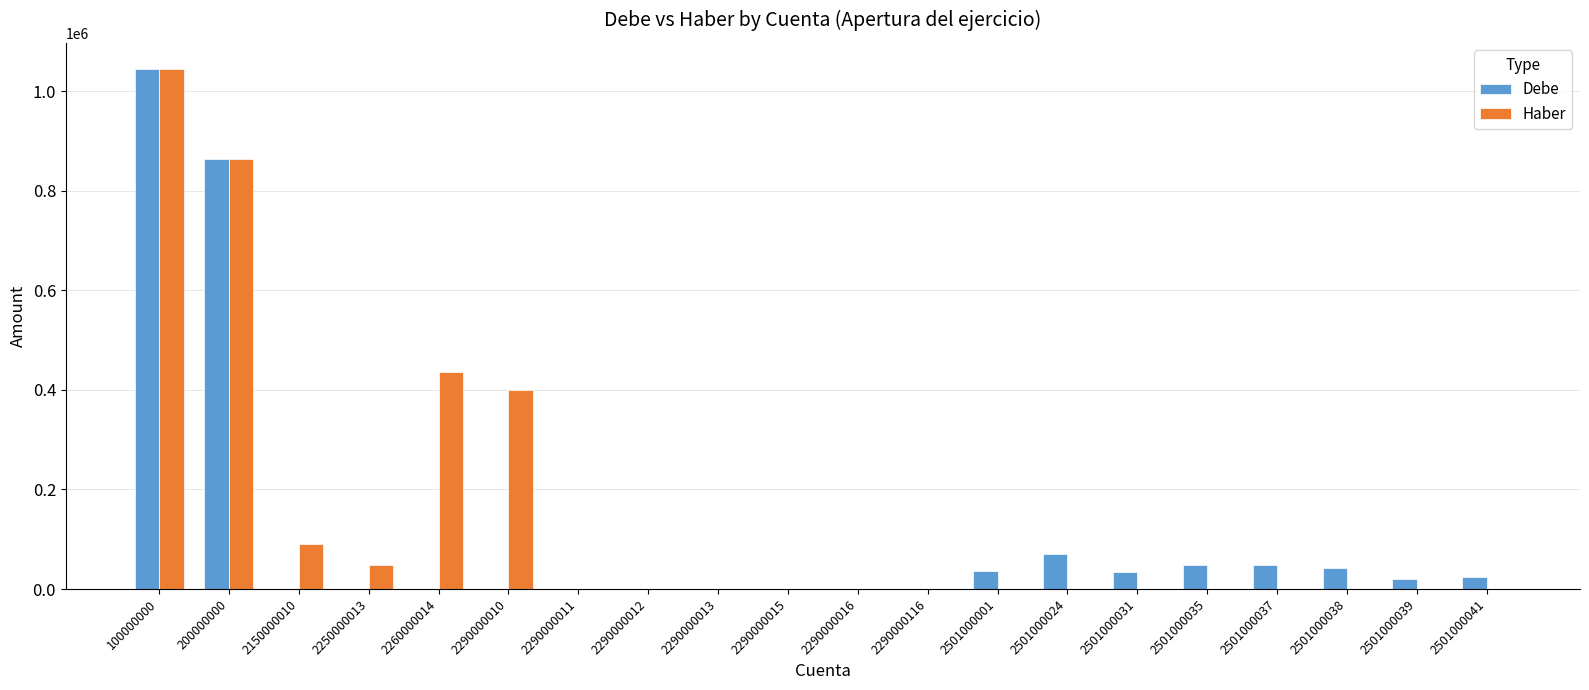

Is the value of Debe at 2501000024 greater than the value of Haber at 2290000011?

Yes